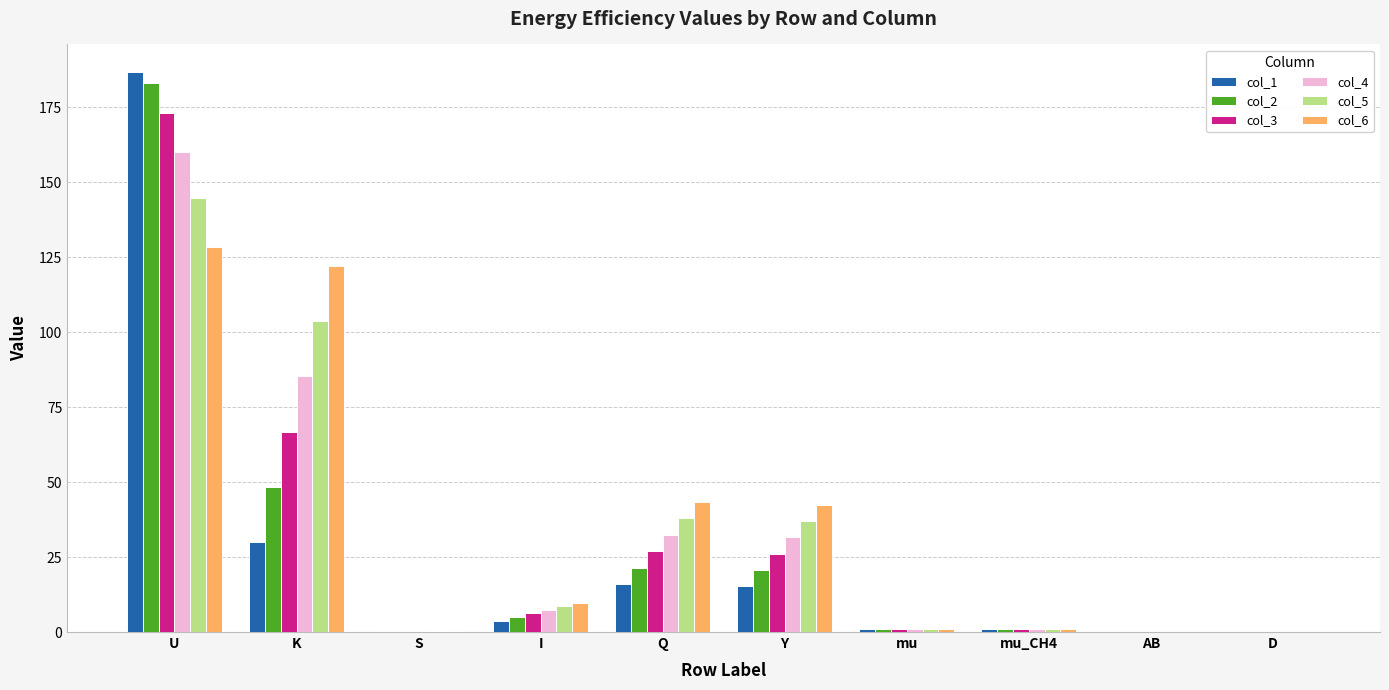

Where does the col_2 series first go above 4?

U